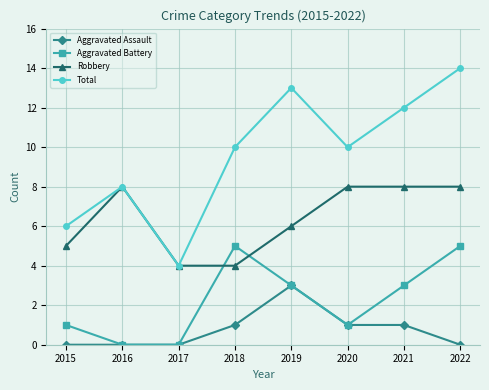

How many lines are shown in the chart?

4